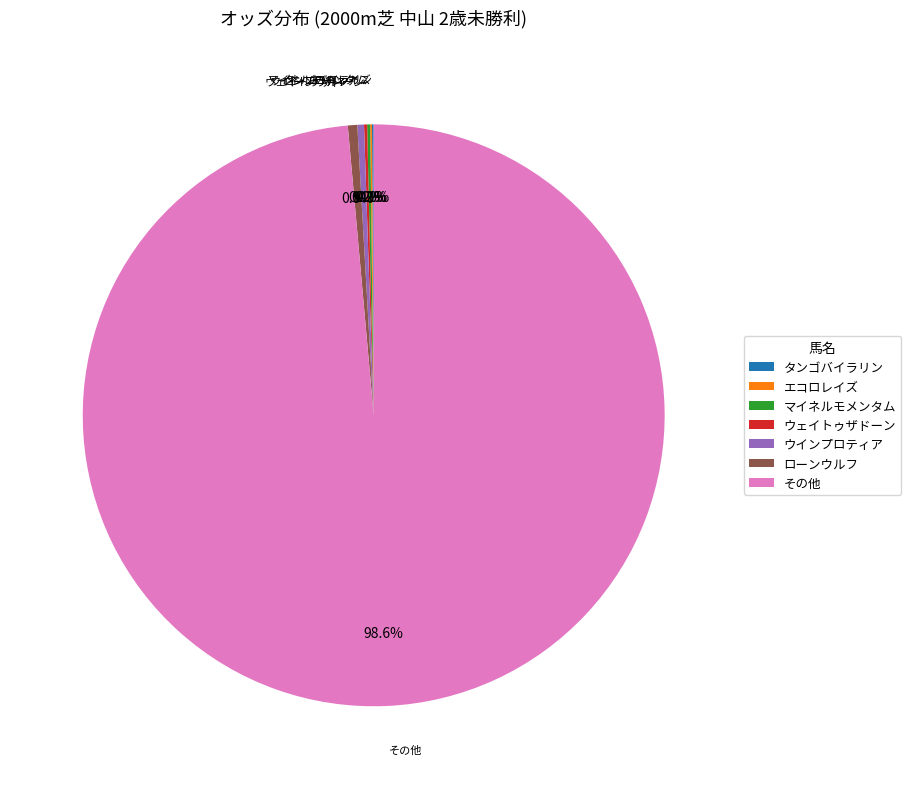

Which slice is the largest?

その他